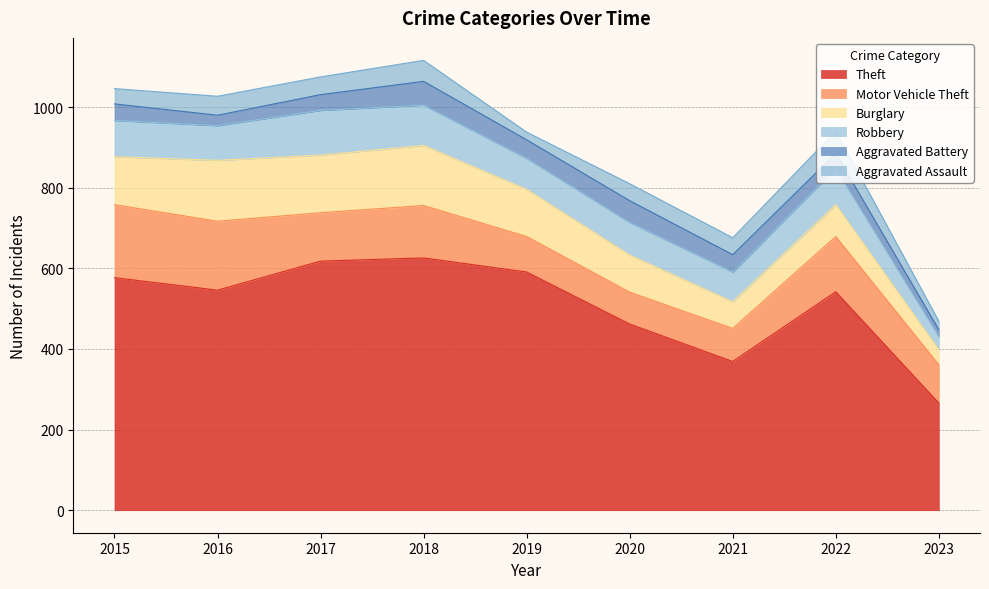

How many lines are shown in the chart?

6